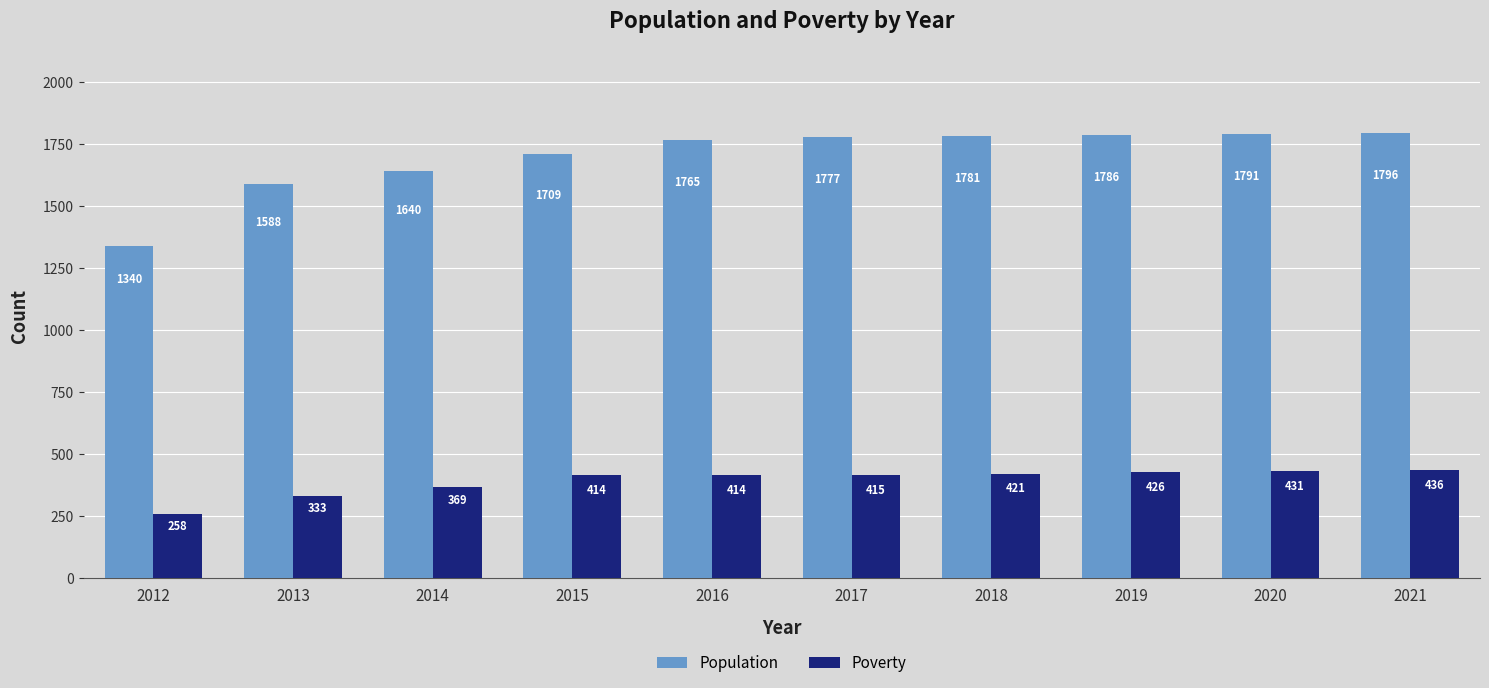

The value of Poverty at 2019 is 426. True or false?

True